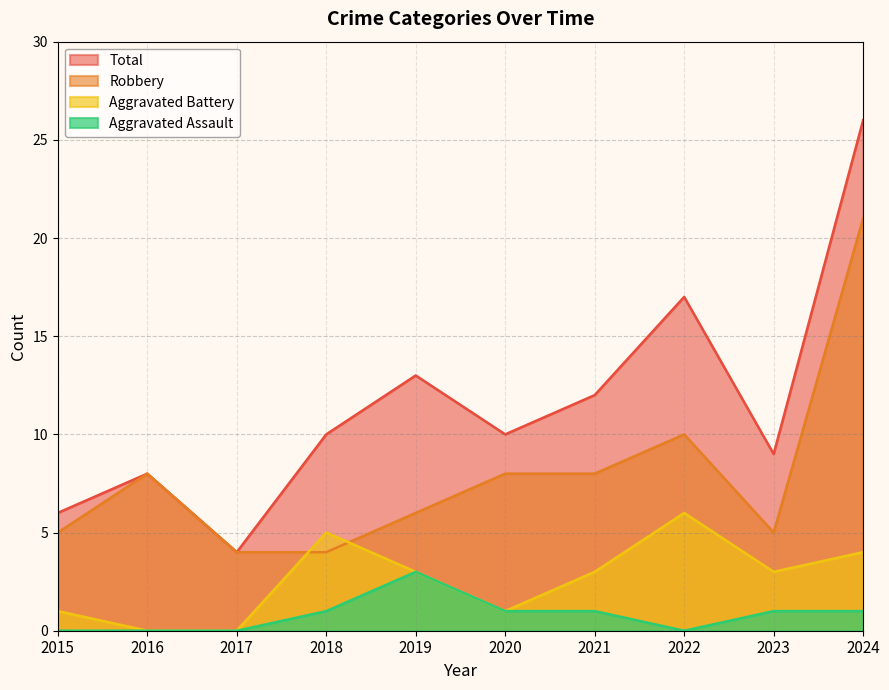

At which category is the sum across all series the highest?

2024